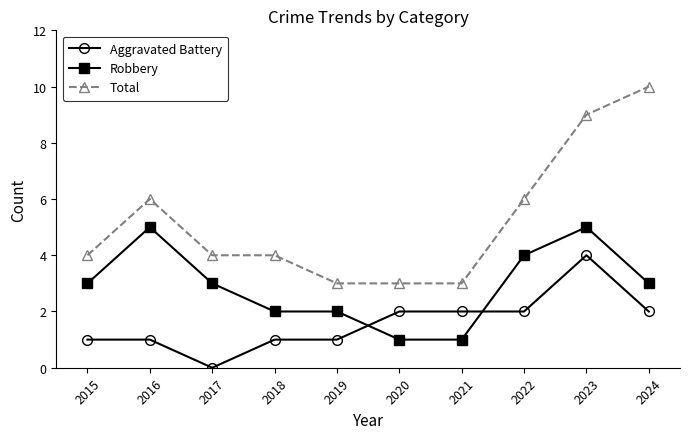

Read the Aggravated Battery value at 2023.

4